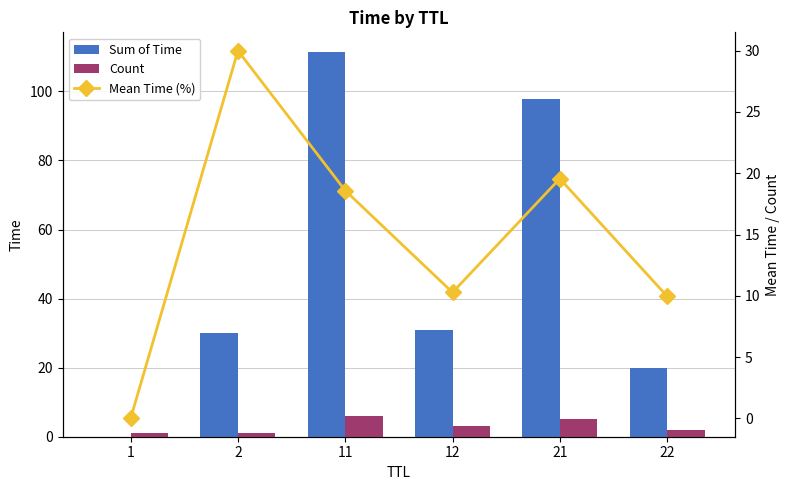

Rank the series by their average value, from lowest to highest.

Count, Mean Time (%), Sum of Time